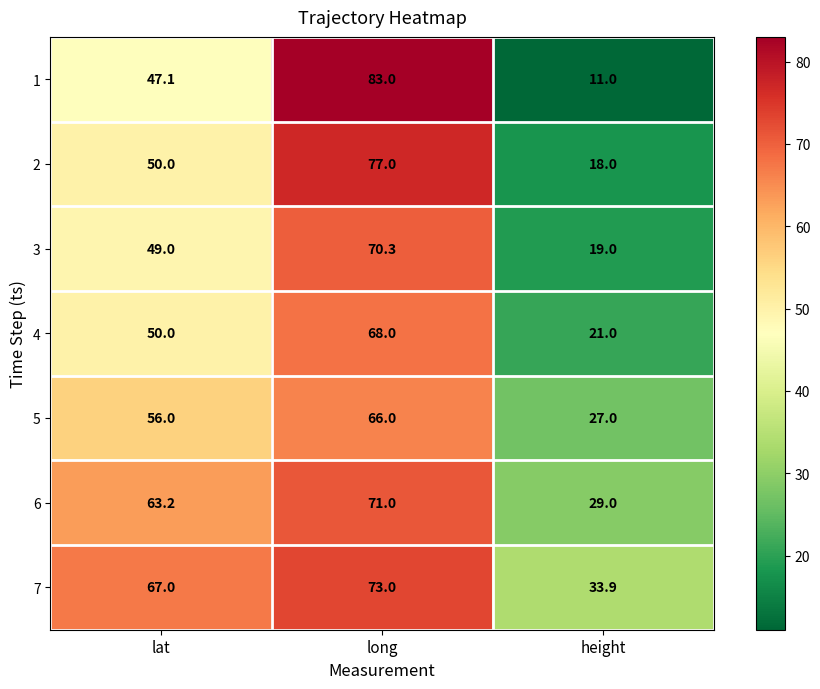

What is the minimum value shown in the chart?

11.0